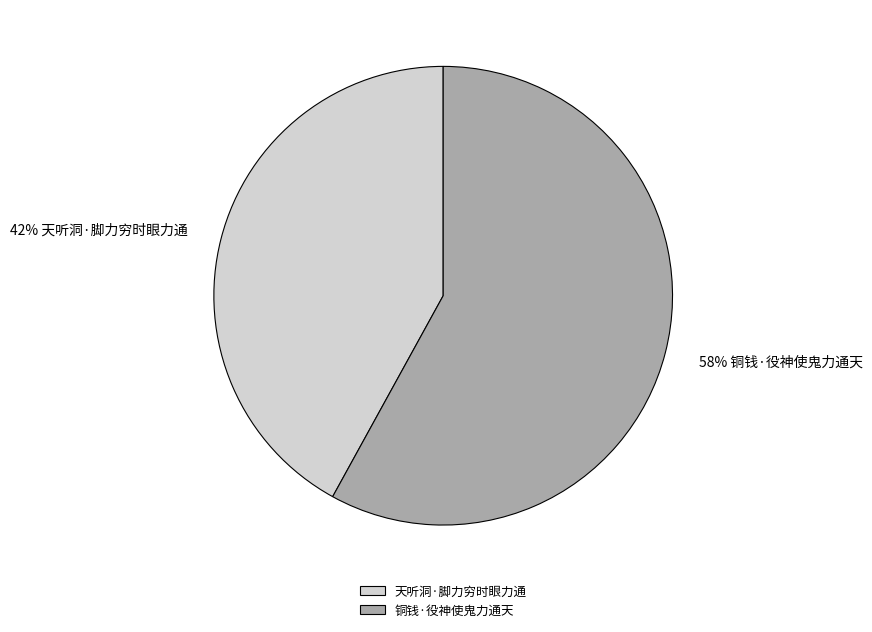

Between 铜钱·役神使鬼力通天 and 天听洞·脚力穷时眼力通, which is larger?

铜钱·役神使鬼力通天